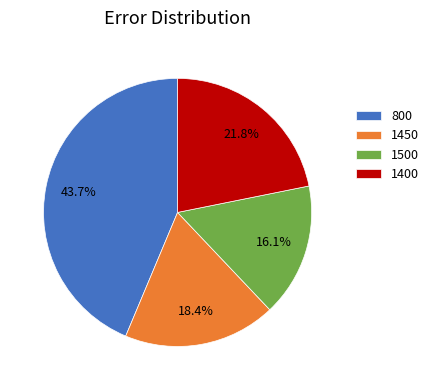

To the nearest percent, what portion does 1400 represent?

22%